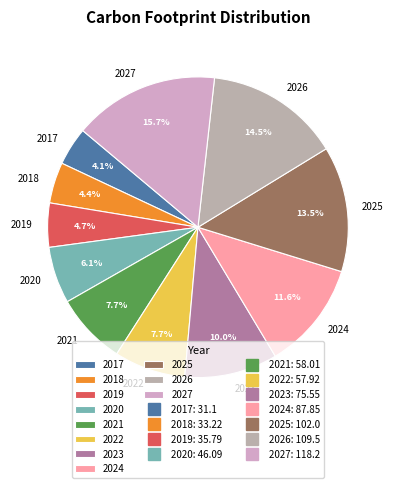

Which has a higher value, 2018 or 2021?

2021